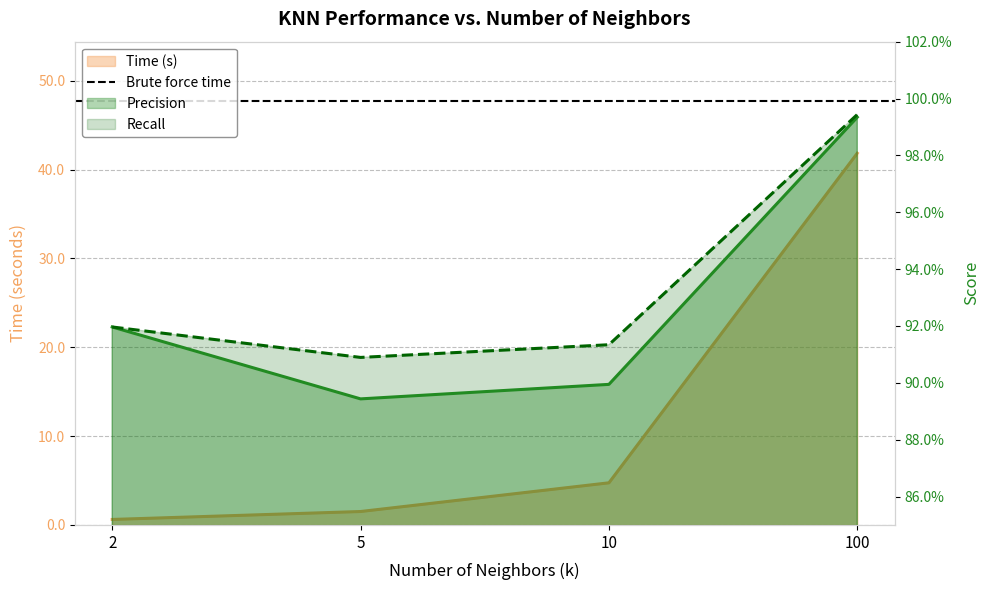

What is the average value of the Time (s) series?

12.2